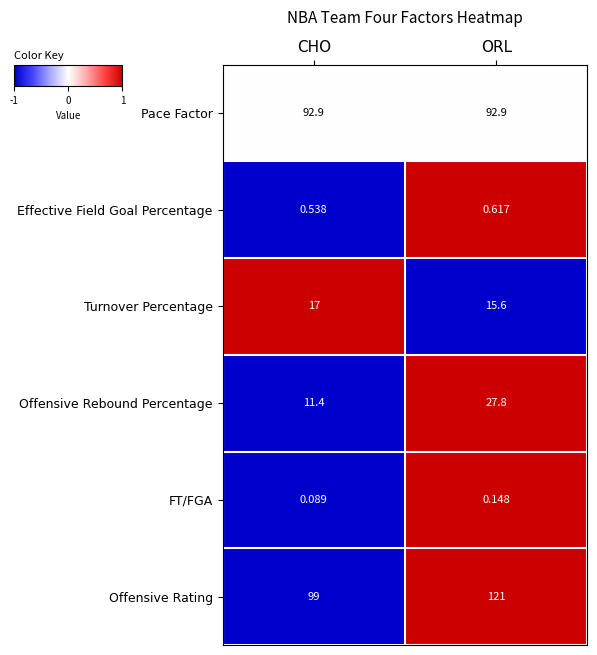

Count the number of data series in this chart.

6